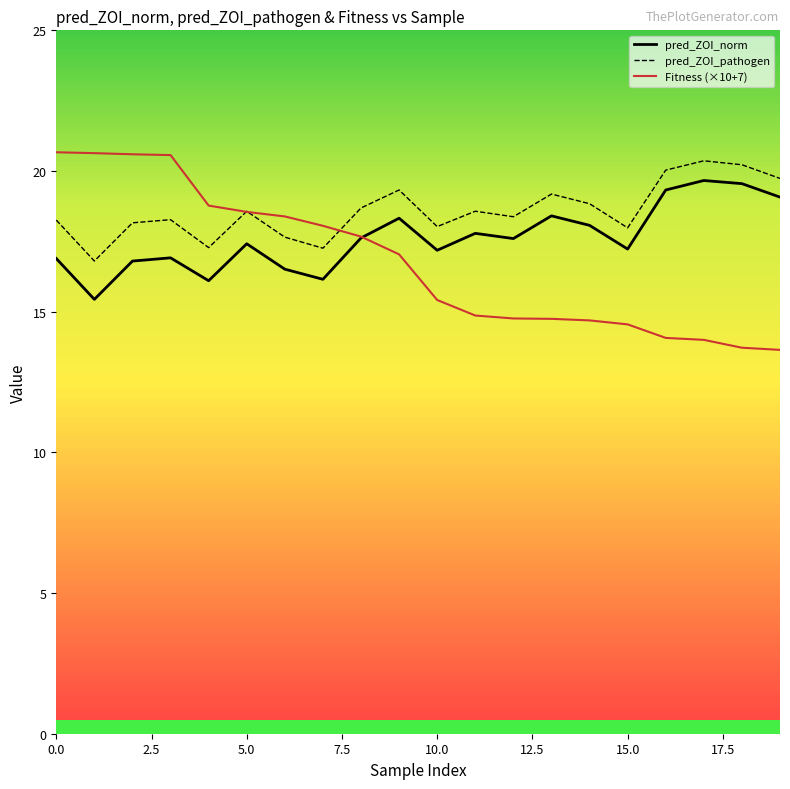

What is the greatest value displayed?

20.7